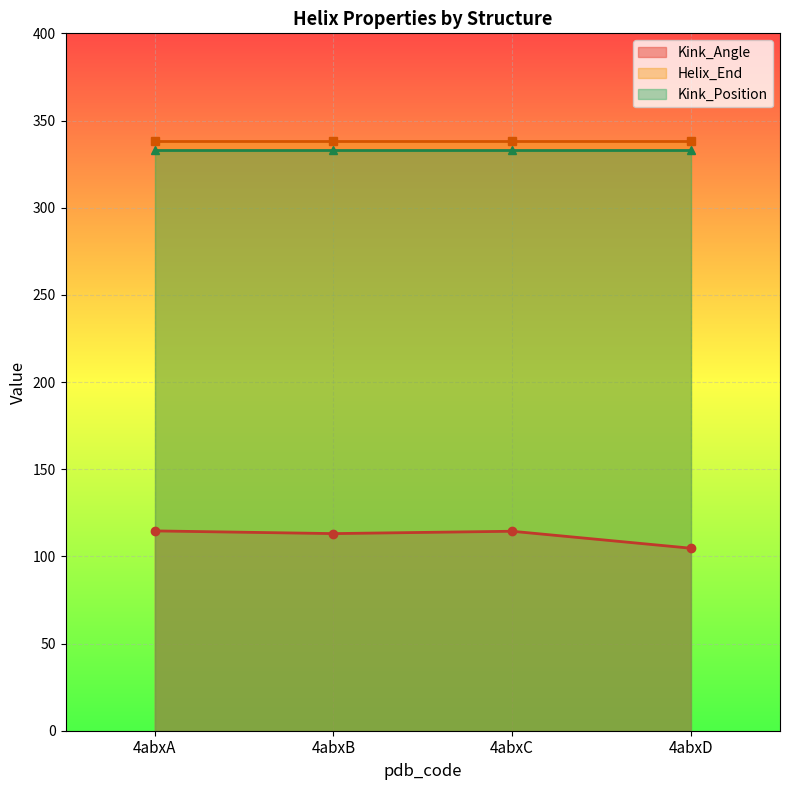

Rank the series by their maximum value, from highest to lowest.

Helix_End, Kink_Position, Kink_Angle